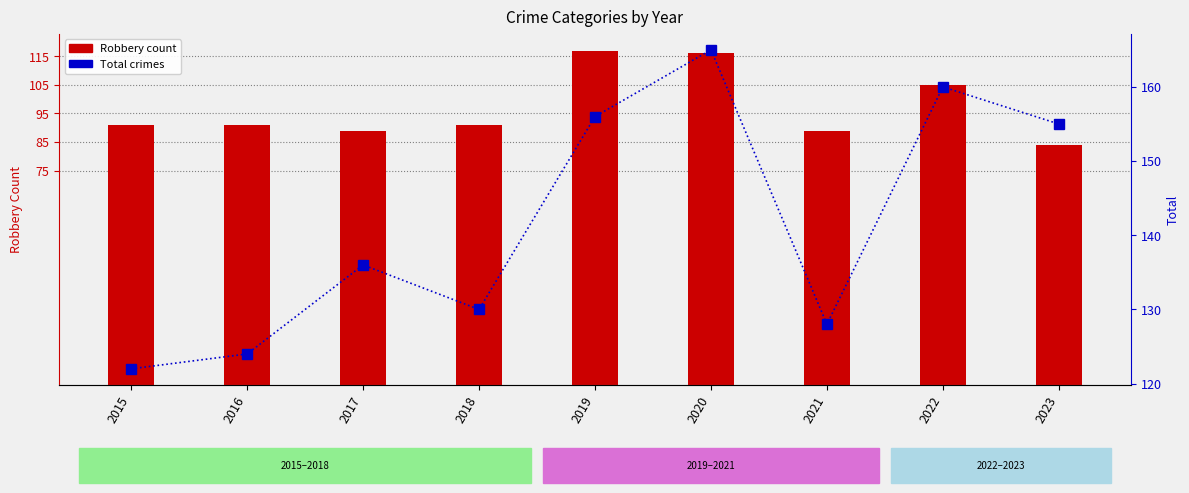

What value does the Total series have at 2022, to the nearest 5?

160